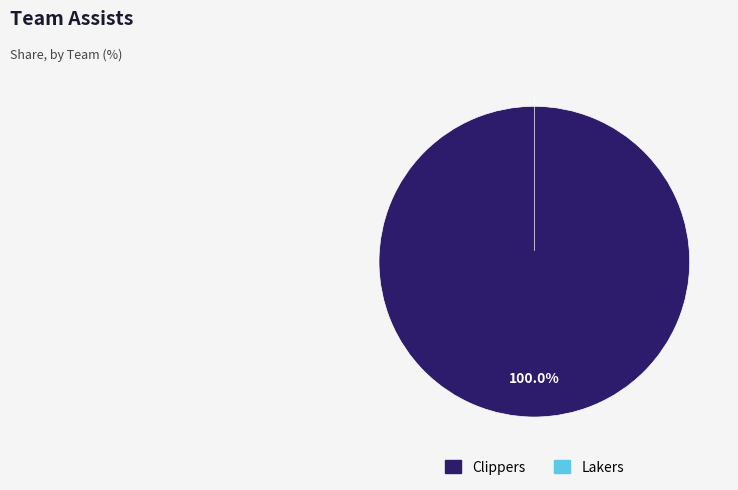

To the nearest percent, what is the combined percentage of Lakers and Clippers?

100%